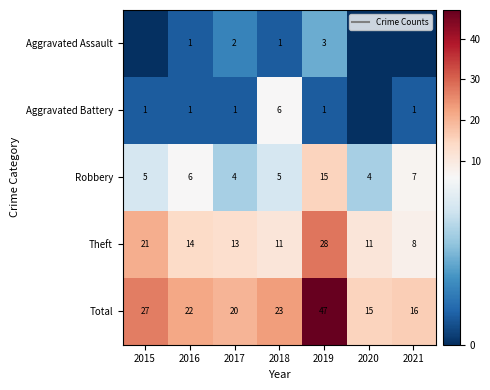

Where does the Robbery series first go above 5?

2016